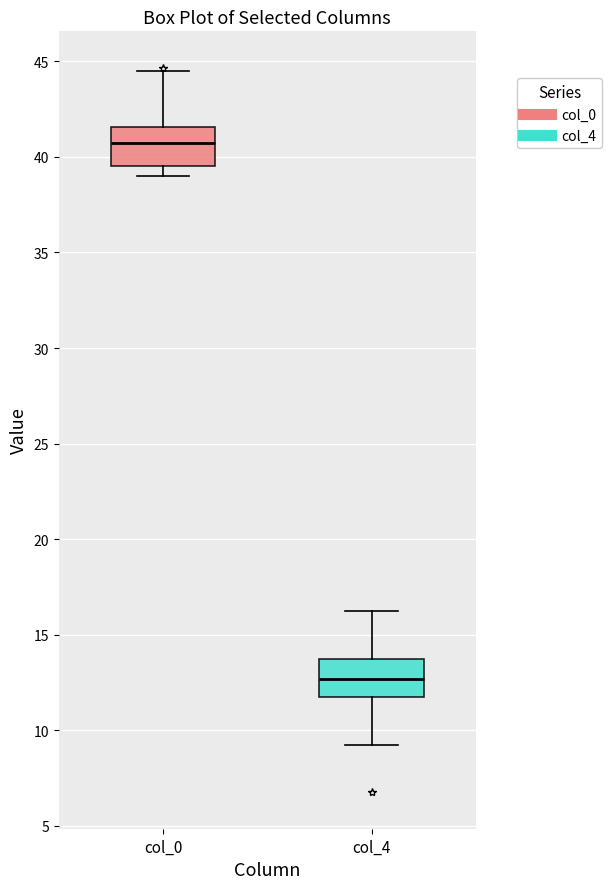

Reading left to right, transcribe this box plot: for each box, give where its median line is, the range the box spans, and where its two whiskers end, as read against the y-axis. The values are not printed on the chart, so give them approximately, as read against the axis.

col_0: median 41.0, box 39.5 to 41.5, whiskers 39.0 to 44.5
col_4: median 12.5, box 12.0 to 14.0, whiskers 9.5 to 16.5